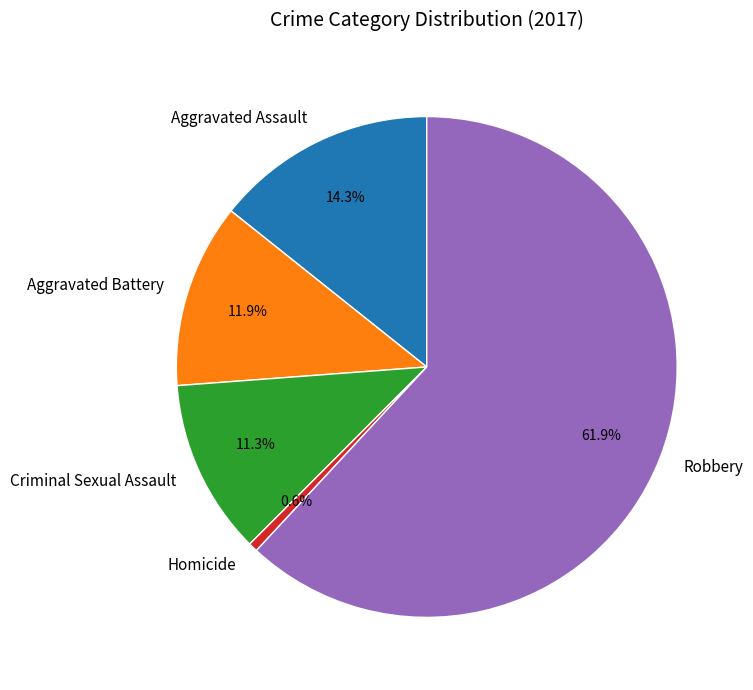

Is there a majority slice in this chart?

Yes